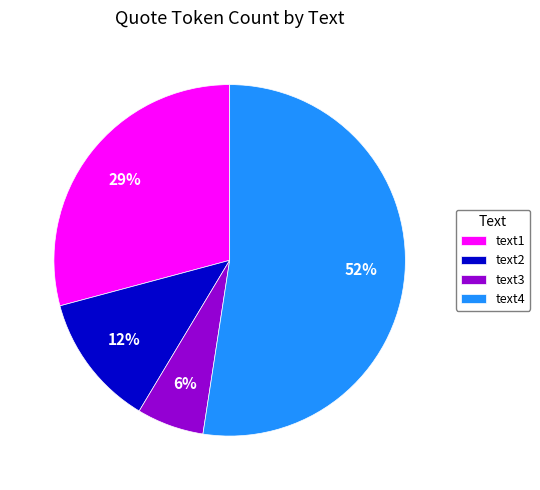

To the nearest percent, what is the difference between the largest and smallest slice percentages?

46%